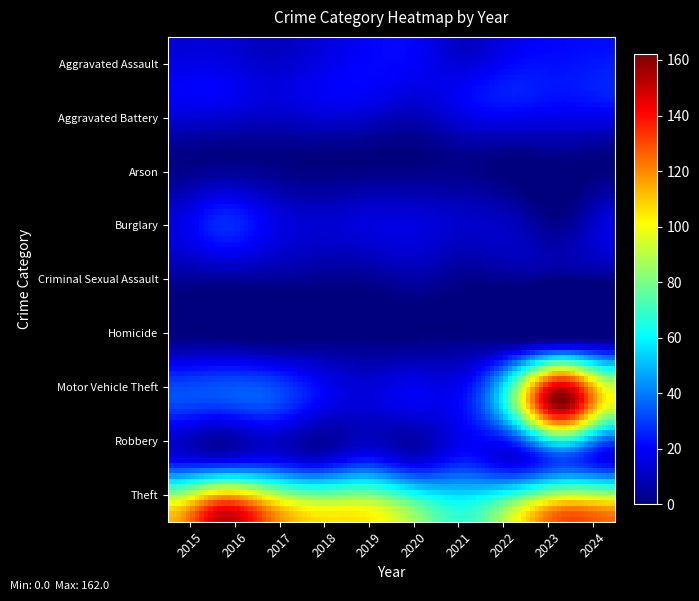

Which series has the largest total across all categories?

Theft